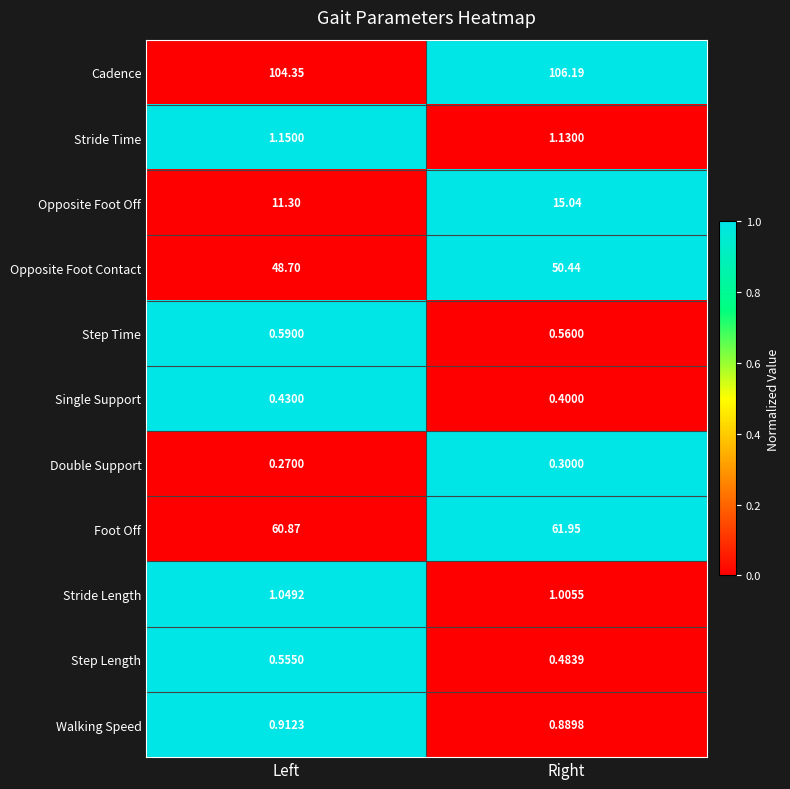

Is the value of Step Time at Left greater than the value of Walking Speed at Left?

No